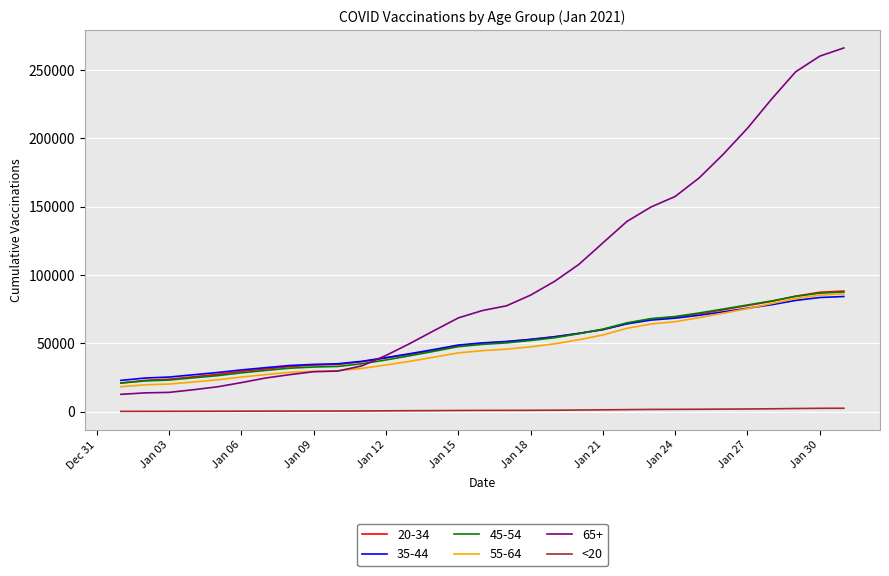

True or false: <20 and 35-44 intersect in this chart.

False